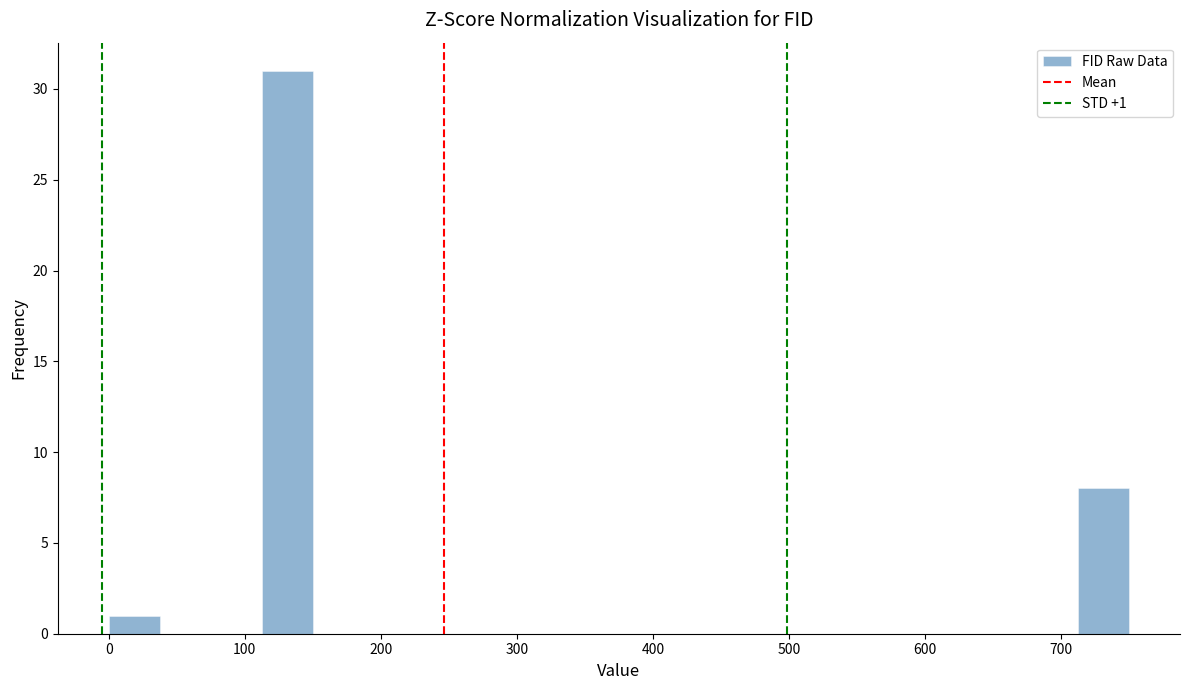

Around what value on the x-axis is the tallest bar? Give the approximate position of its centre, as read against the axis.

130